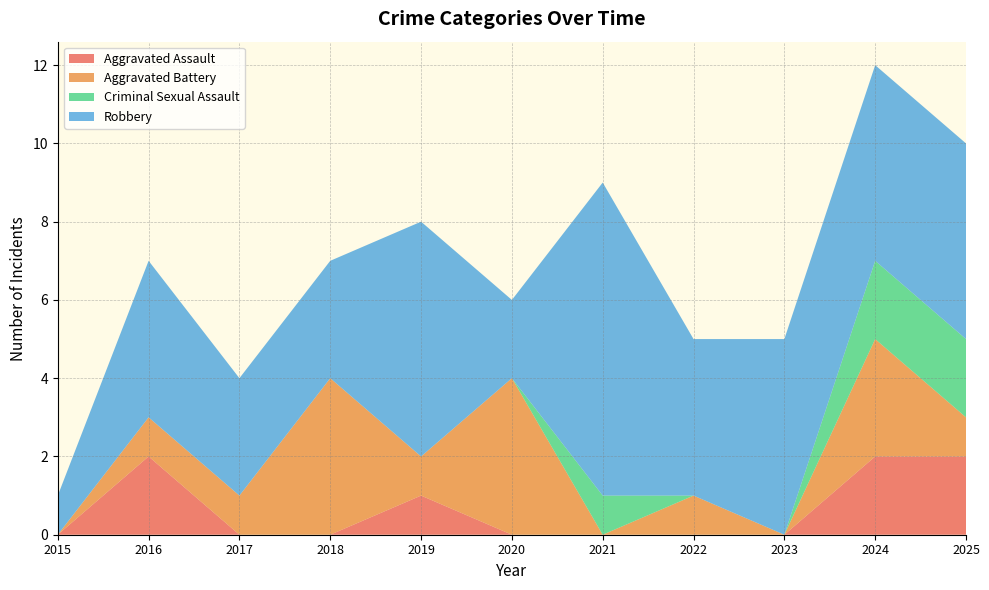

Reading left to right, extract all data points from this chart.

Aggravated Assault: 2015=0	2016=2	2017=0	2018=0	2019=1	2020=0	2021=0	2022=0	2023=0	2024=2	2025=2
Aggravated Battery: 2015=0	2016=1	2017=1	2018=4	2019=1	2020=4	2021=0	2022=1	2023=0	2024=3	2025=1
Criminal Sexual Assault: 2015=0	2016=0	2017=0	2018=0	2019=0	2020=0	2021=1	2022=0	2023=0	2024=2	2025=2
Robbery: 2015=1	2016=4	2017=3	2018=3	2019=6	2020=2	2021=8	2022=4	2023=5	2024=5	2025=5